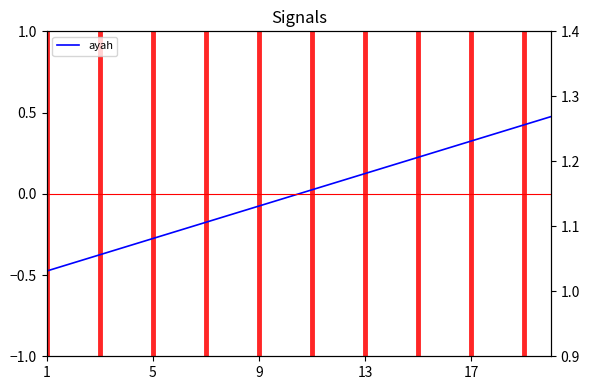

The chart shows a value of 0.2 at 13. True or false?

False